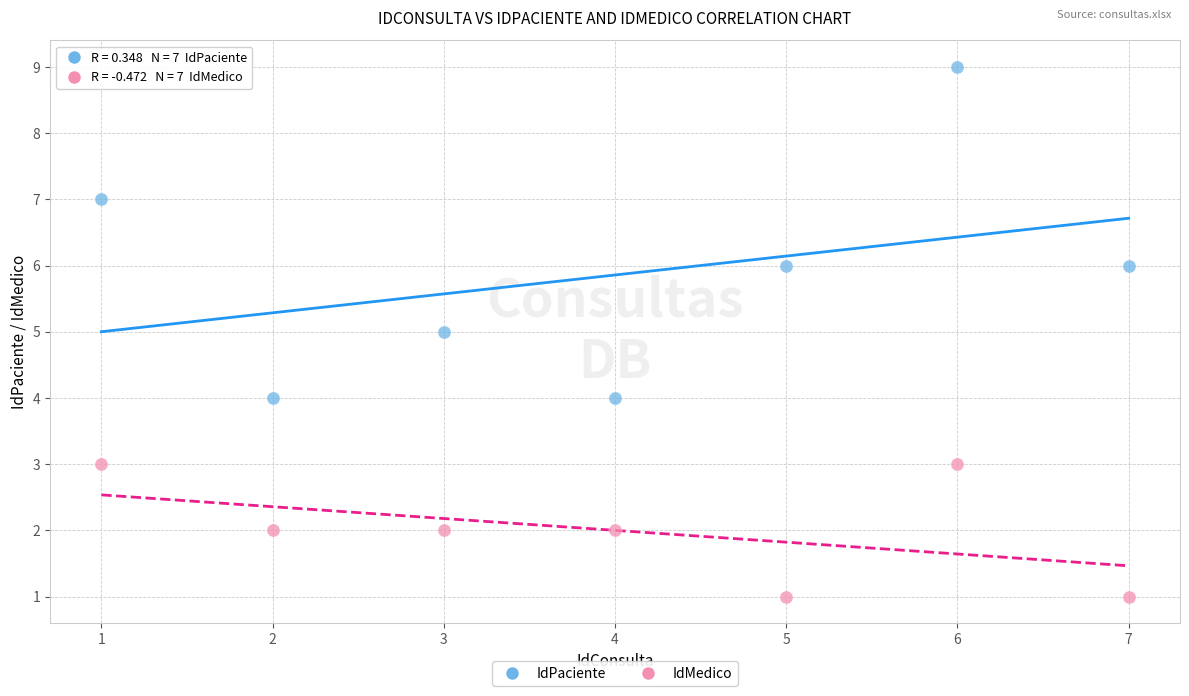

Across all data points, what is the range of Y values (max minus min)?

8